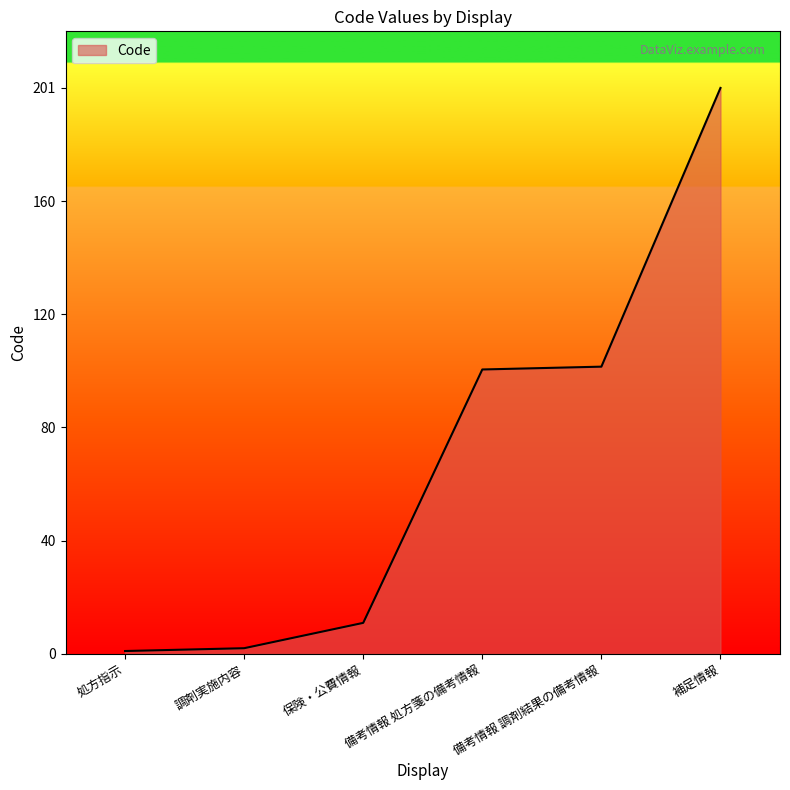

Approximately how many times larger is the value at 備考情報 調剤結果の備考情報 compared to 調剤実施内容?

51.0